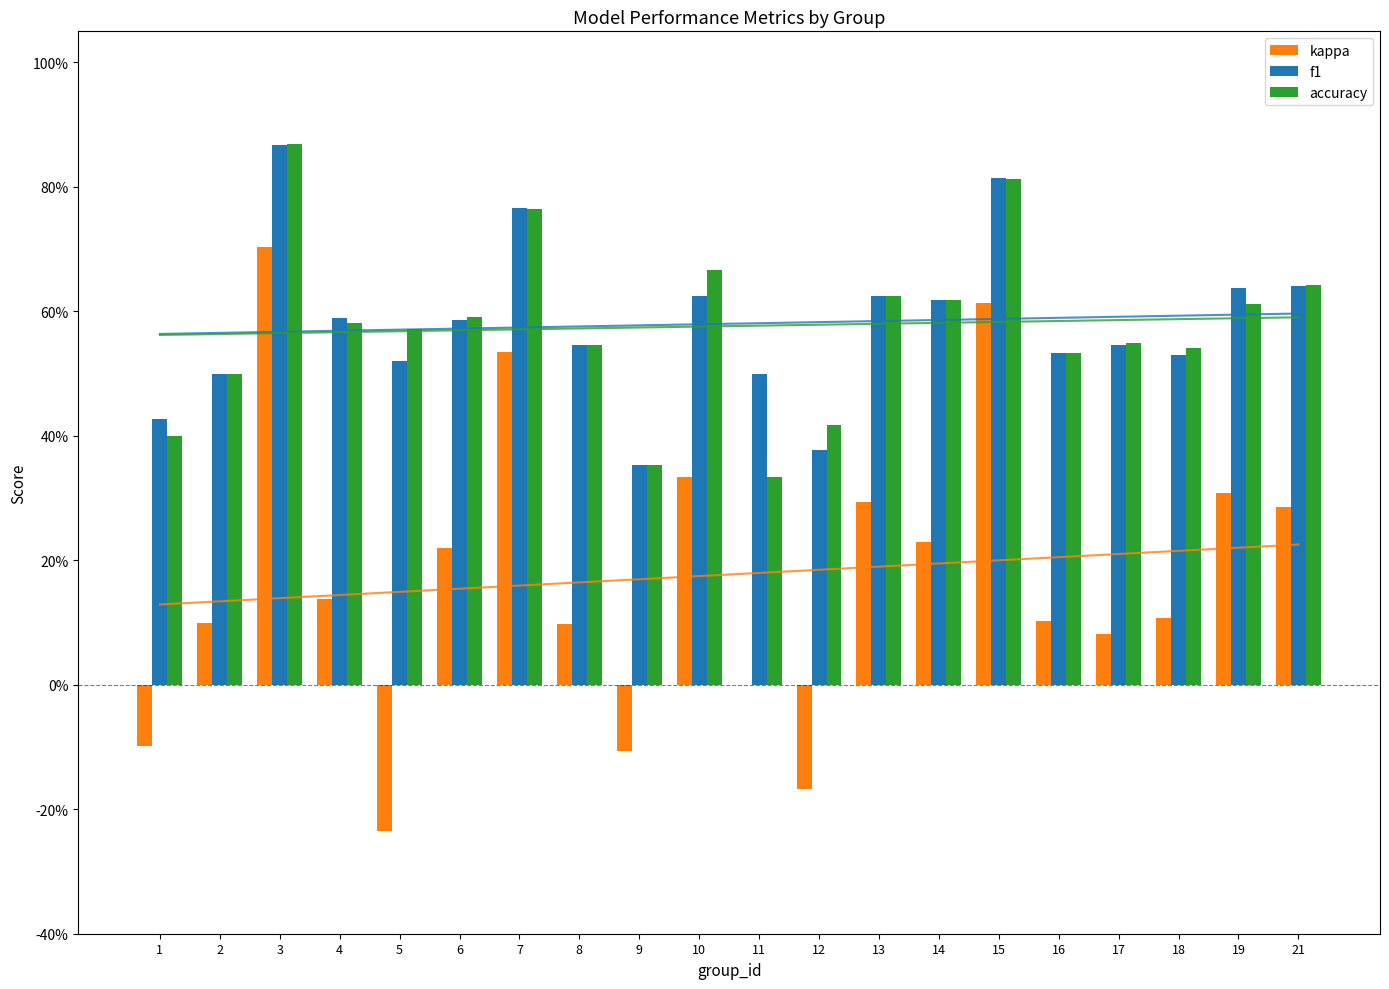

Reading right to left, transcribe all the data shown in this chart.

kappa: 0.3	0.3	0.1	0.1	0.1	0.6	0.2	0.3	-0.2	0.0	0.3	-0.1	0.1	0.5	0.2	-0.2	0.1	0.7	0.1	-0.1
f1: 0.6	0.6	0.5	0.5	0.5	0.8	0.6	0.6	0.4	0.5	0.6	0.4	0.5	0.8	0.6	0.5	0.6	0.9	0.5	0.4
accuracy: 0.6	0.6	0.5	0.6	0.5	0.8	0.6	0.6	0.4	0.3	0.7	0.4	0.5	0.8	0.6	0.6	0.6	0.9	0.5	0.4